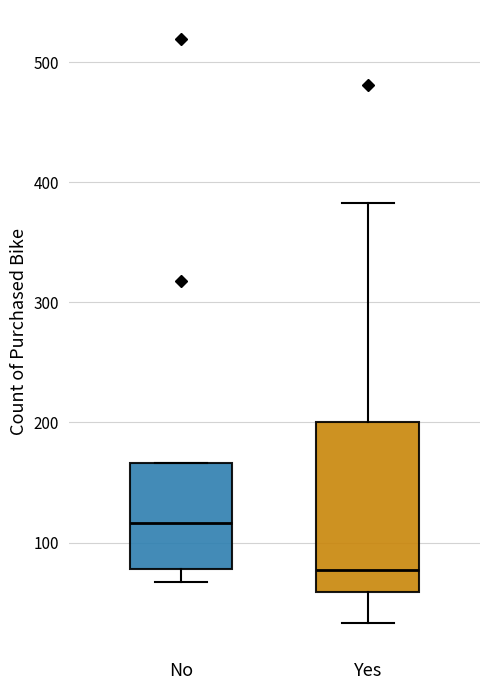

Reading left to right, read every box against the y-axis: the position of its median line, the range the box covers, and the ends of its whiskers. The values are not printed on the chart, so give them approximately, as read against the axis.

No: median 120, box 80 to 170, whiskers 70 to 170
Yes: median 80, box 60 to 200, whiskers 30 to 380